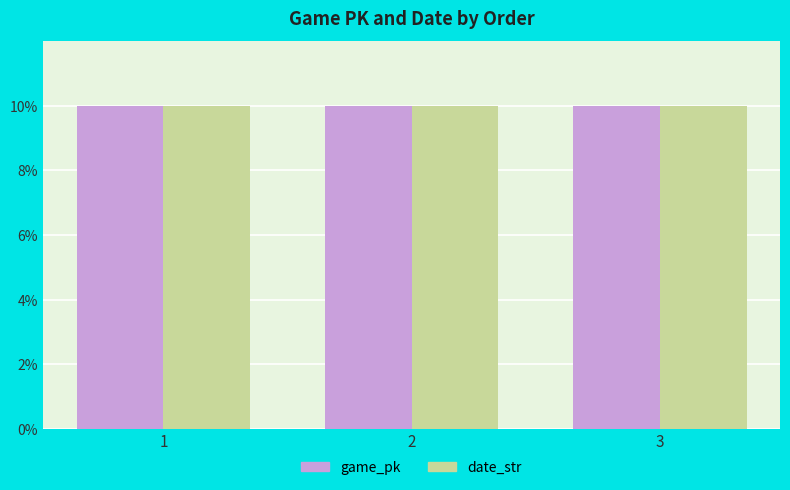

What is the sum of the date_str values at 3 and 2?

20.0